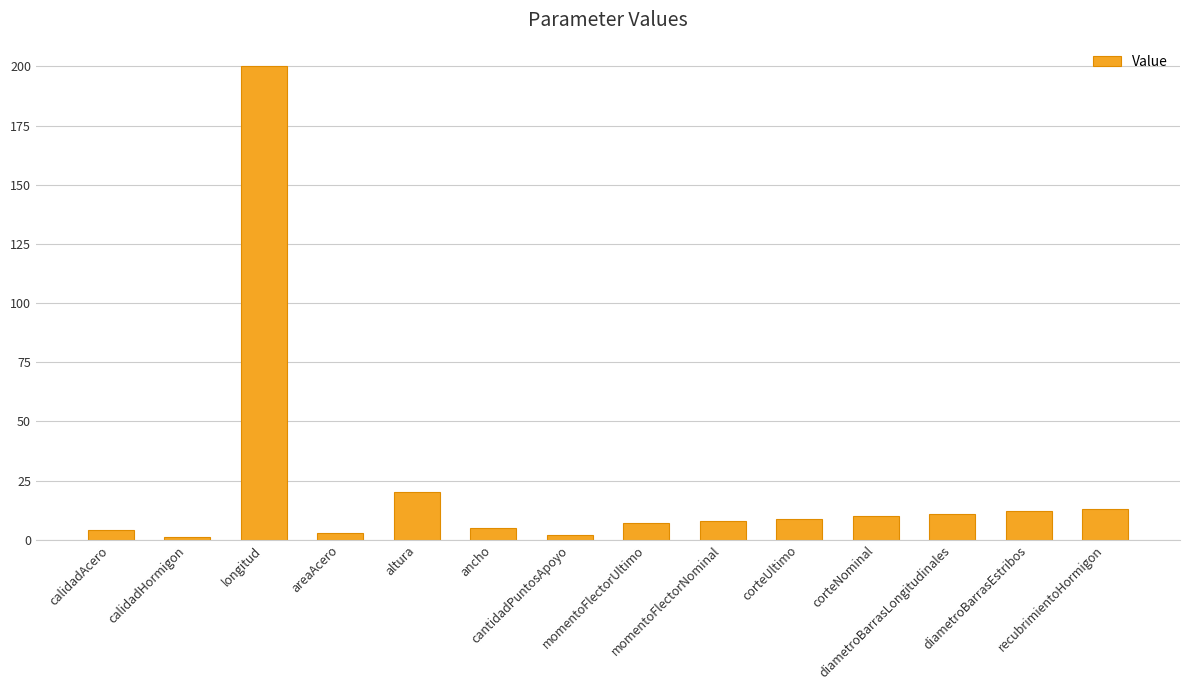

What is the maximum value shown in the chart?

200